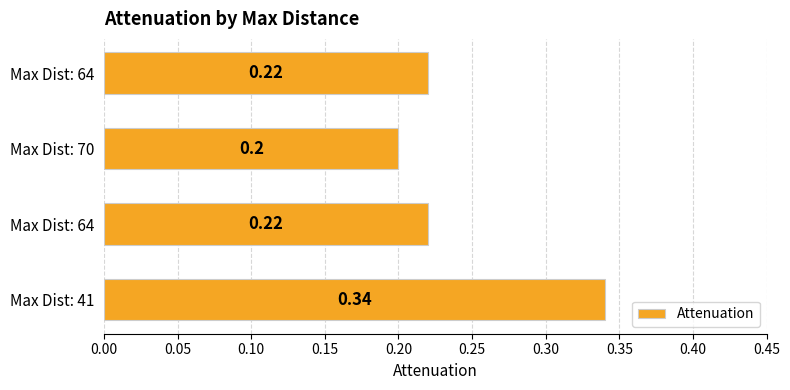

What is the sum of all values?

1.0